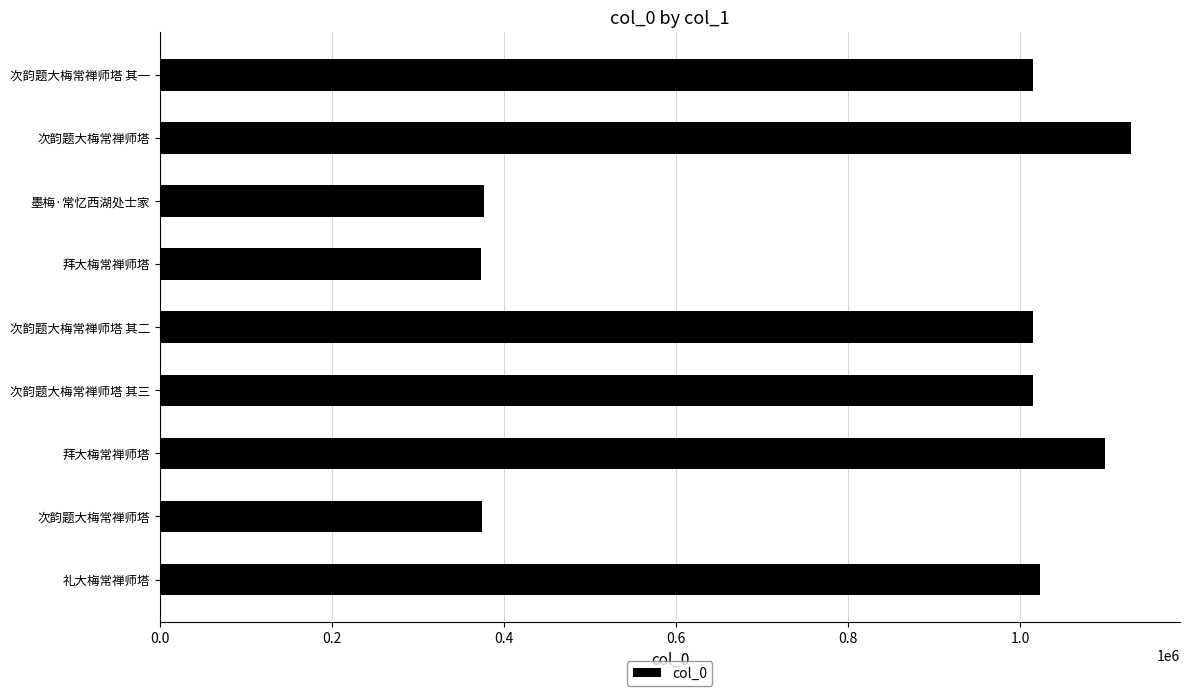

Does the chart contain stacked bars?

No